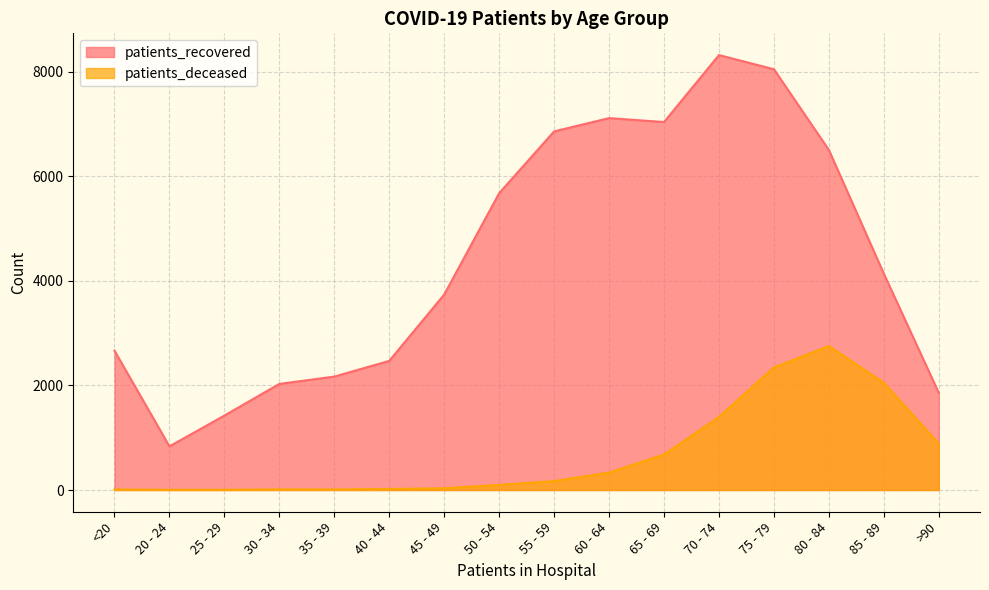

The value of patients_deceased at 85 - 89 is 2050. True or false?

True